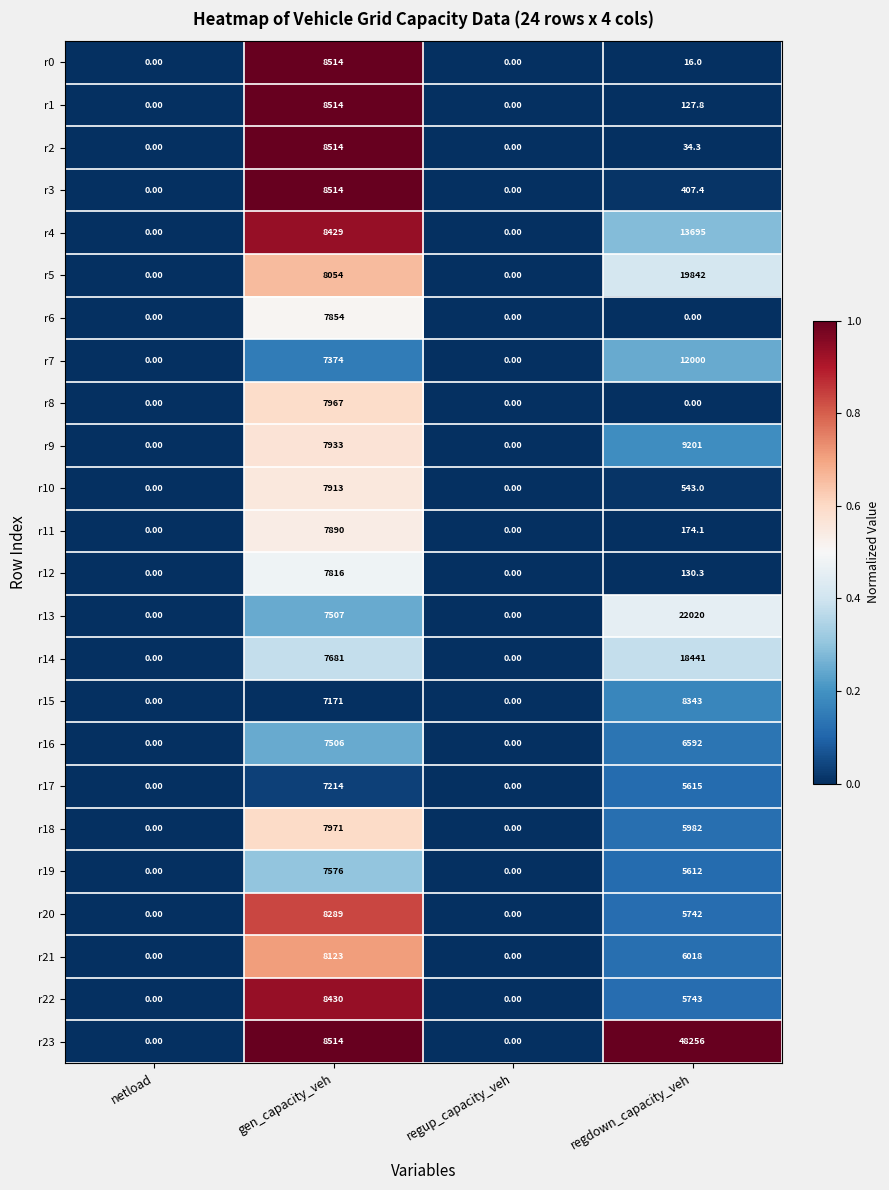

How many series are shown in this chart?

24